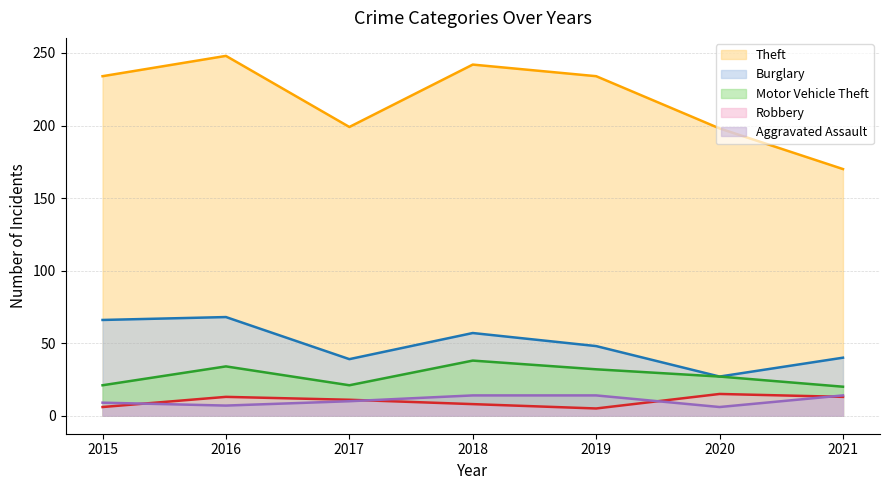

How many data points in Theft are less than 234?

3